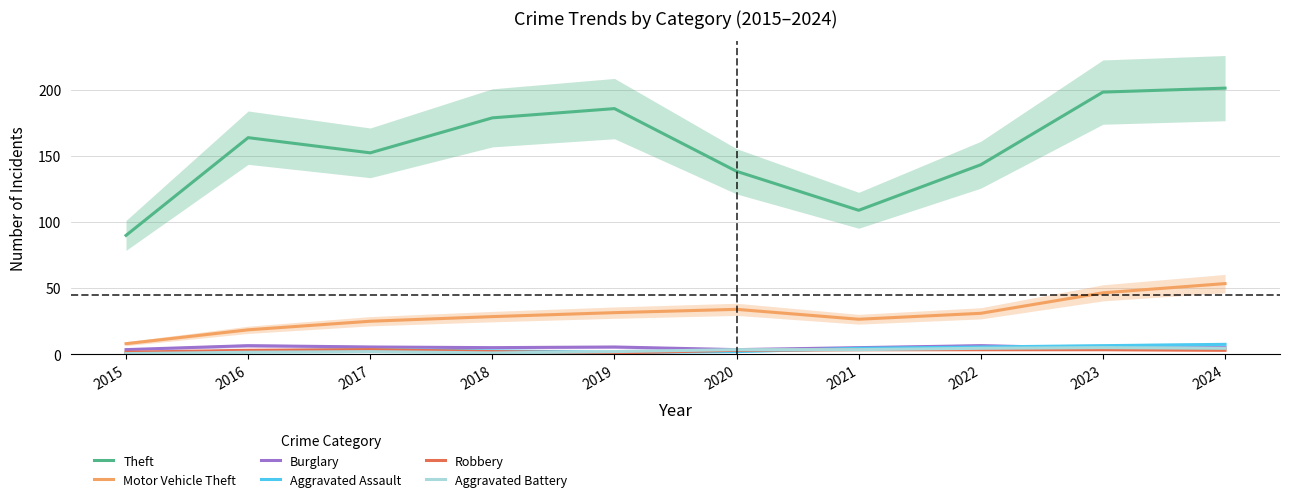

Which series has the widest spread of values?

Theft